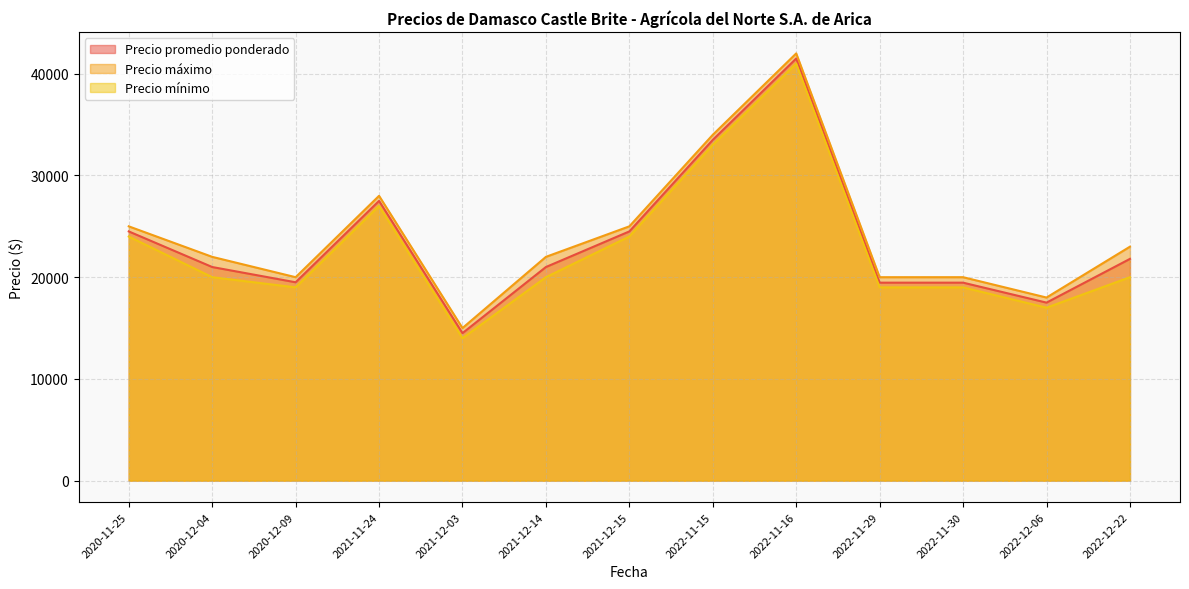

What is the total value across all series at 2022-11-15?

100500